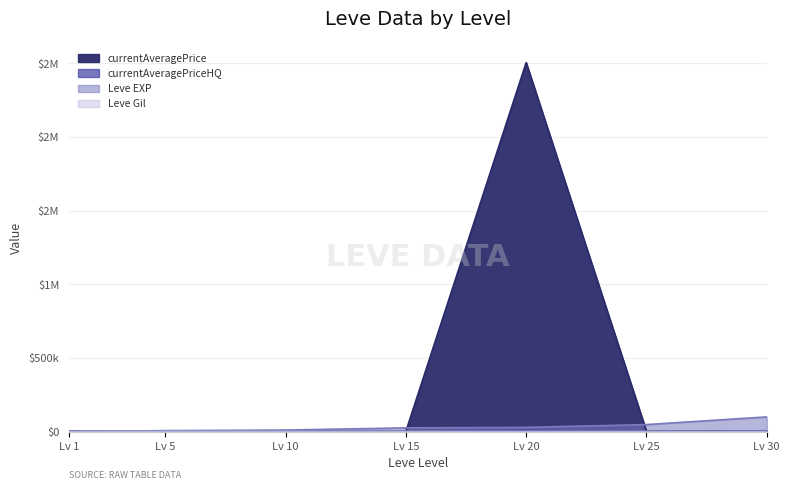

True or false: Leve Gil and currentAveragePriceHQ cross at least once.

True